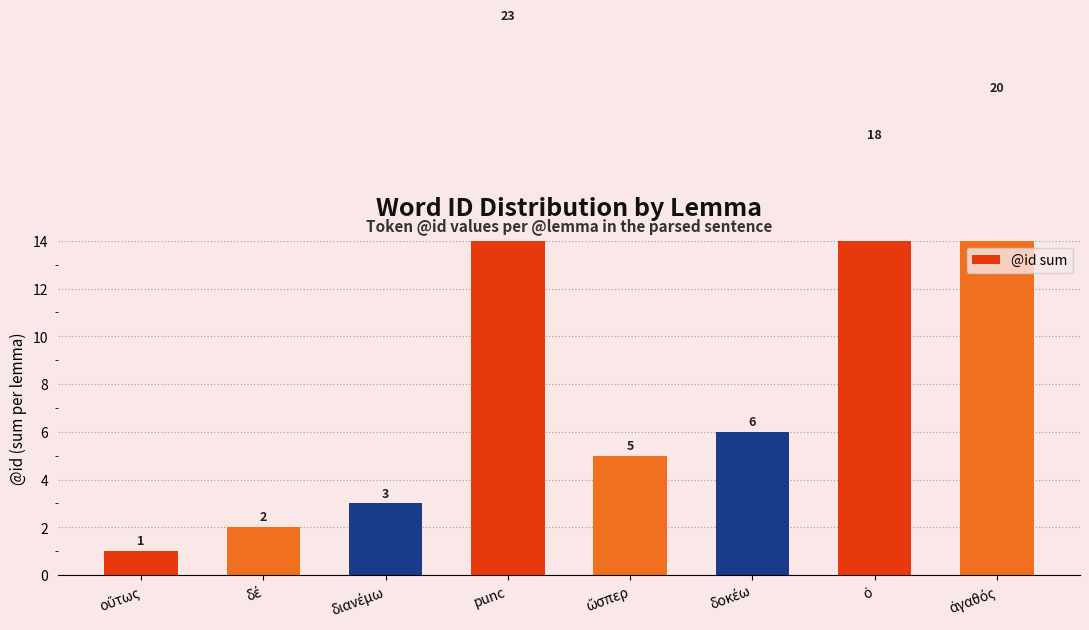

What is the value of the 4th bar from the left?

23